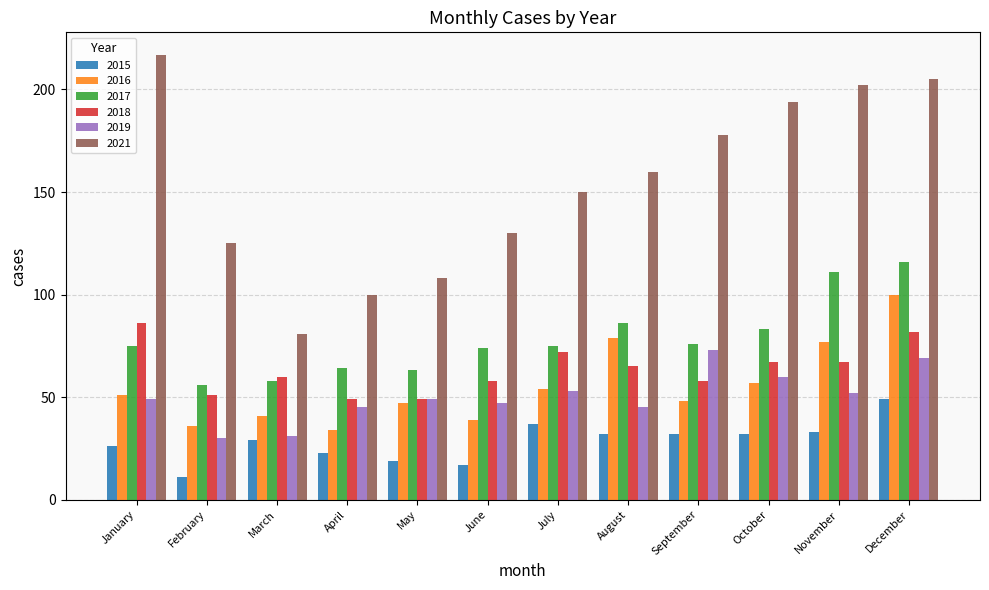

How many data points in 2016 are less than 51?

6